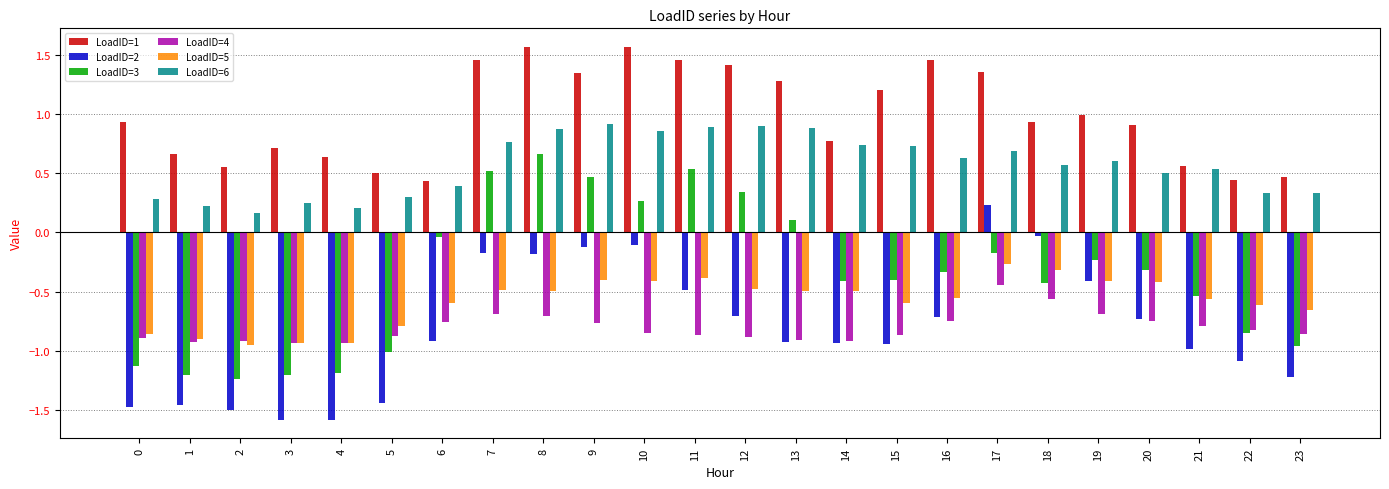

What is the average value of the LoadID=1 series?

1.0